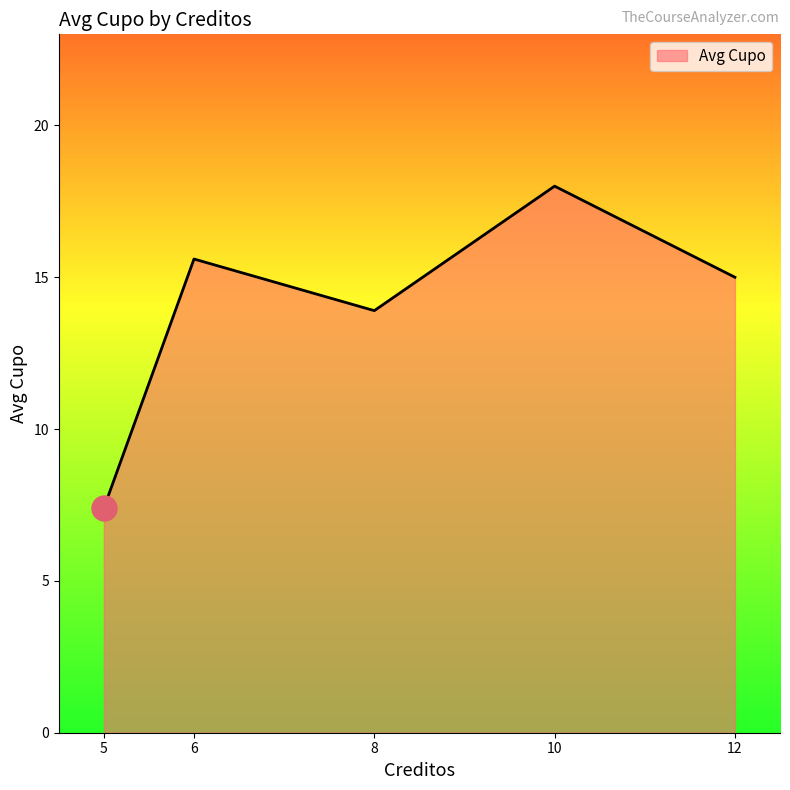

What is the ratio of the value at 8 to the value at 6?

0.9